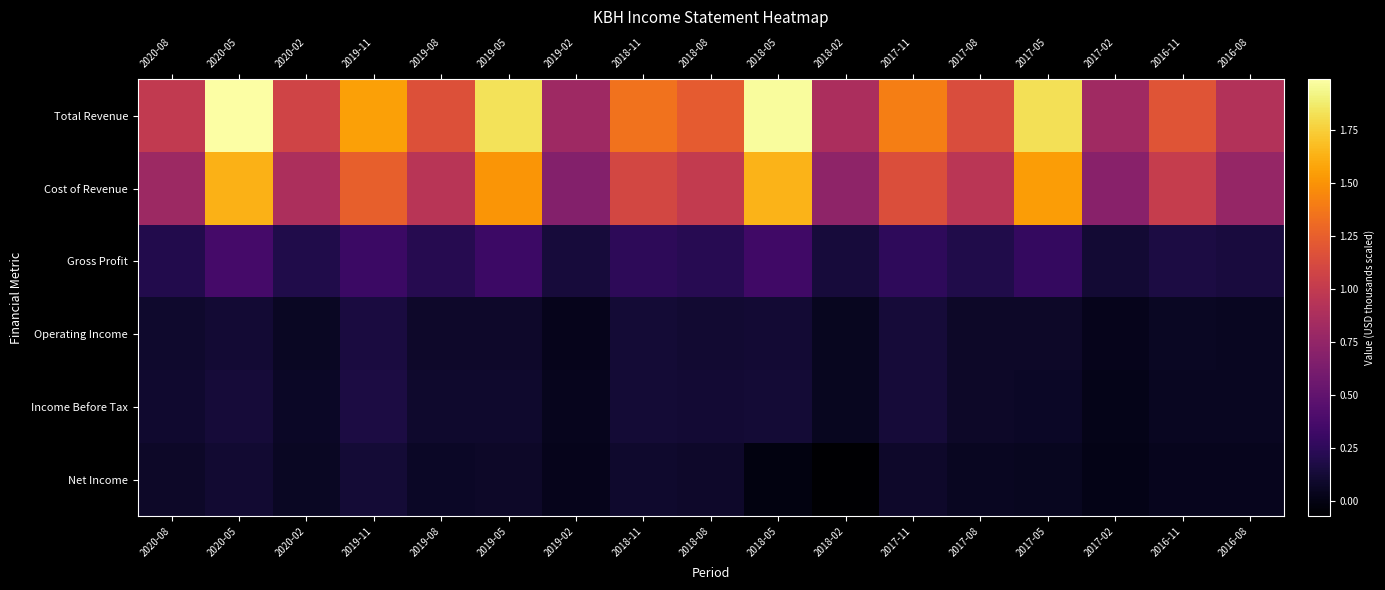

What is the total value across all series at 2018-02?

1763700